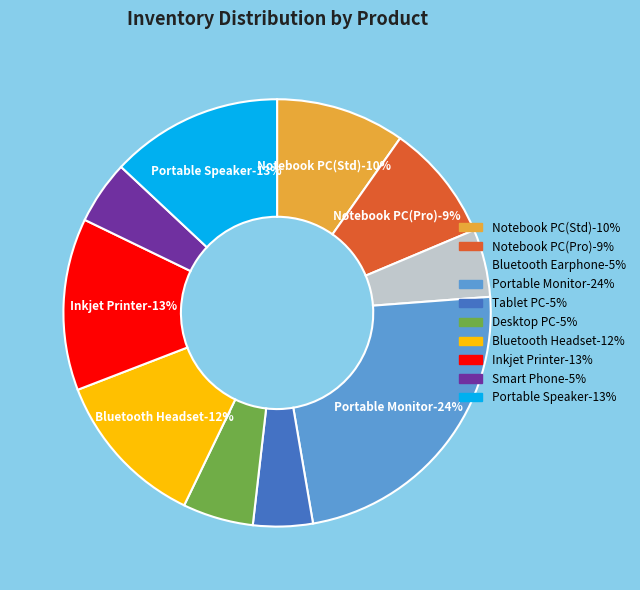

To the nearest percent, what percentage of the pie is Notebook PC(Std)?

10%